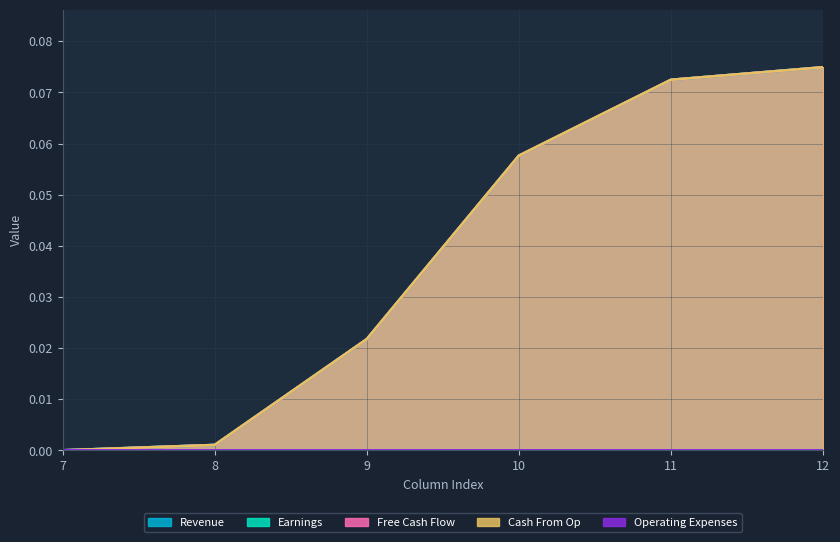

What is the difference between the second highest and minimum values in the Cash From Op series?

0.1